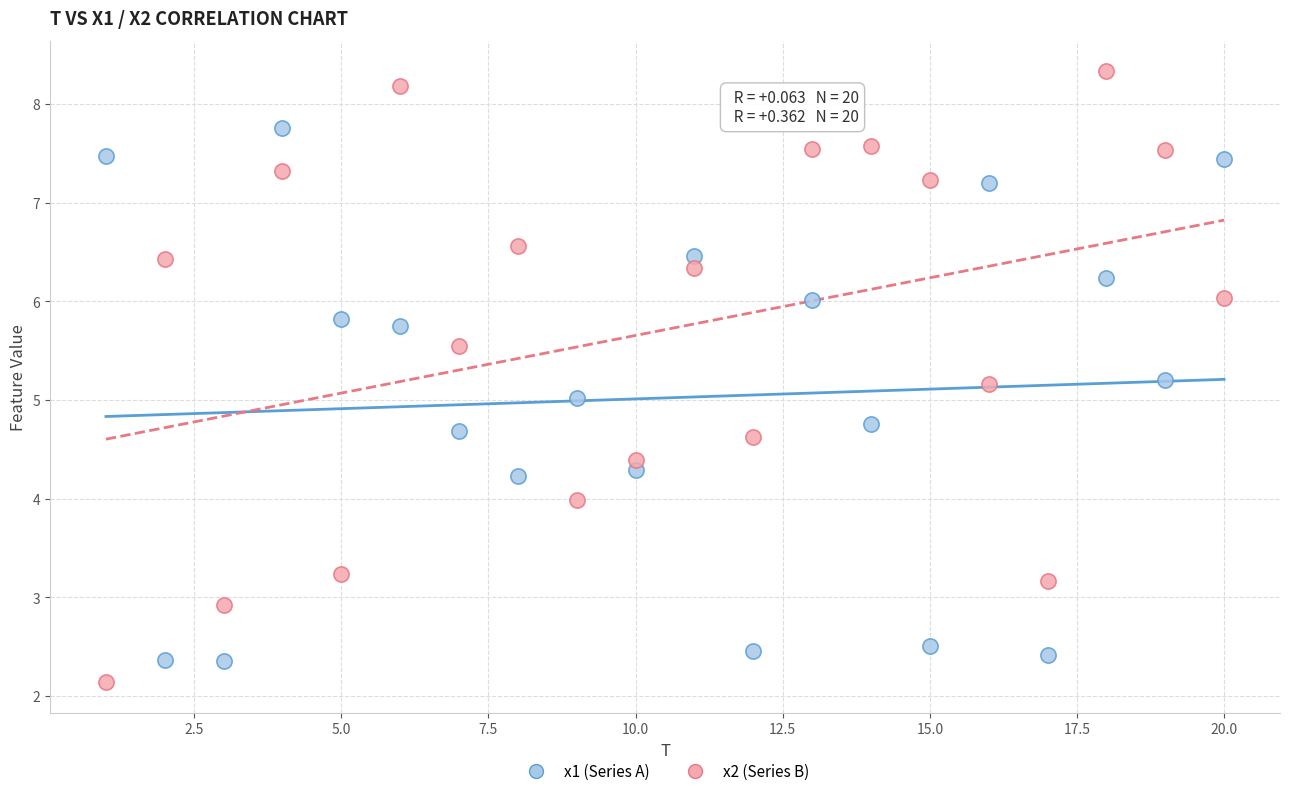

Across all data points, what is the range of X values (max minus min)?

19.0